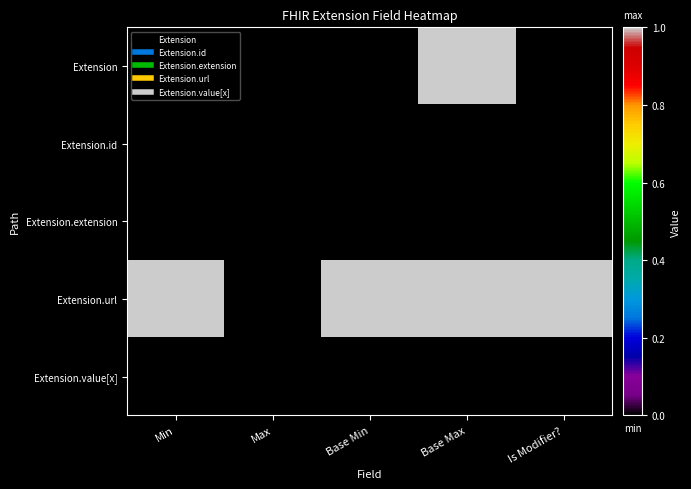

At Base Min, list the series in order from smallest to largest.

Extension, Extension.id, Extension.extension, Extension.value[x], Extension.url